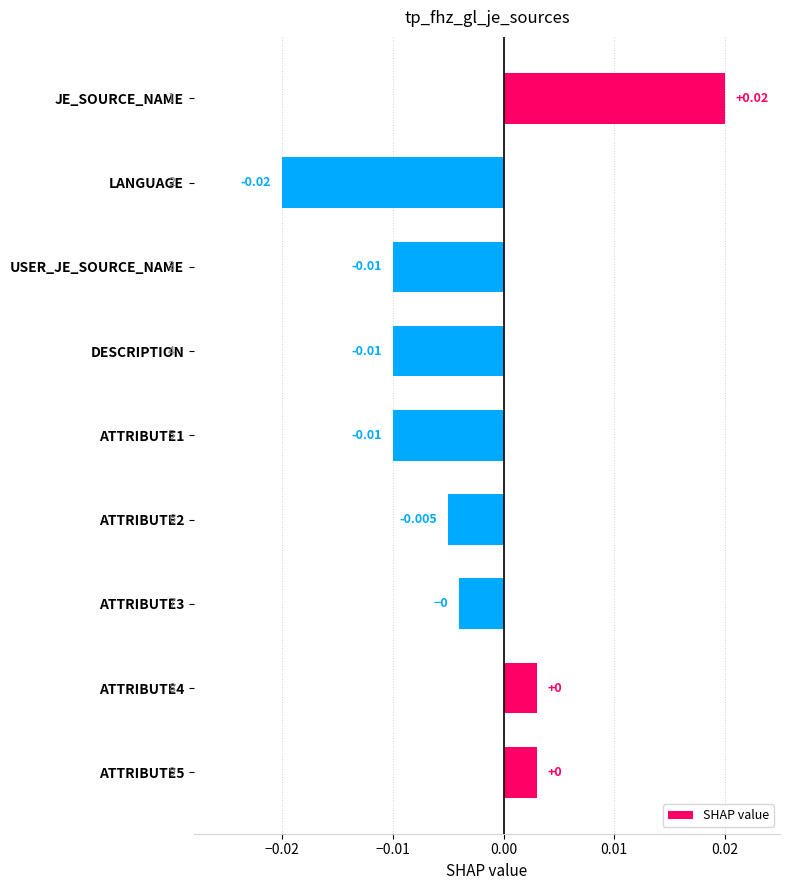

At which category does the chart reach its peak across all series?

JE_SOURCE_NAME